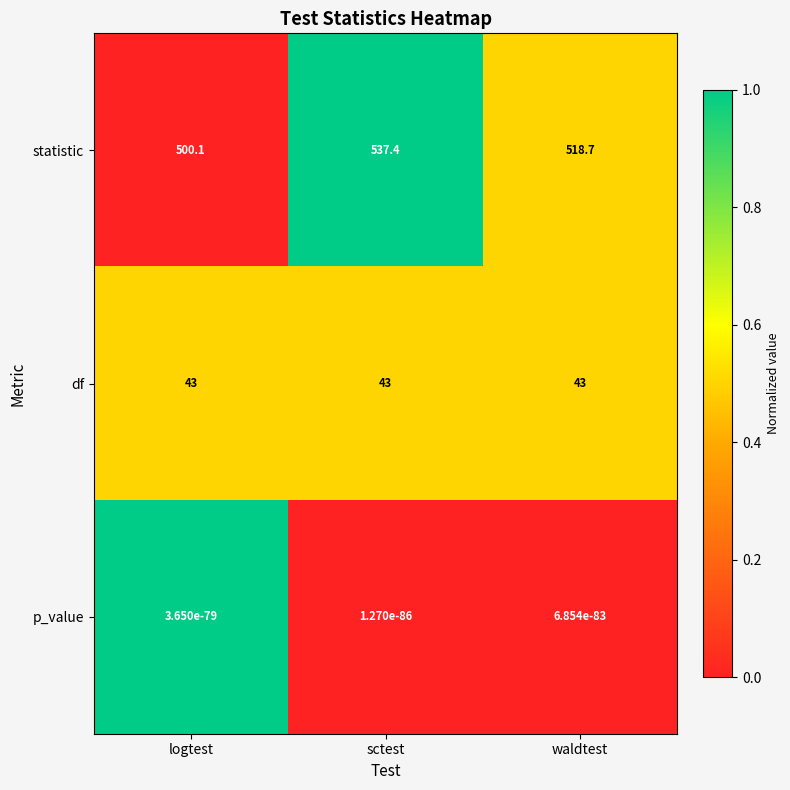

True or false: statistic has a value of 270.9 at sctest.

False